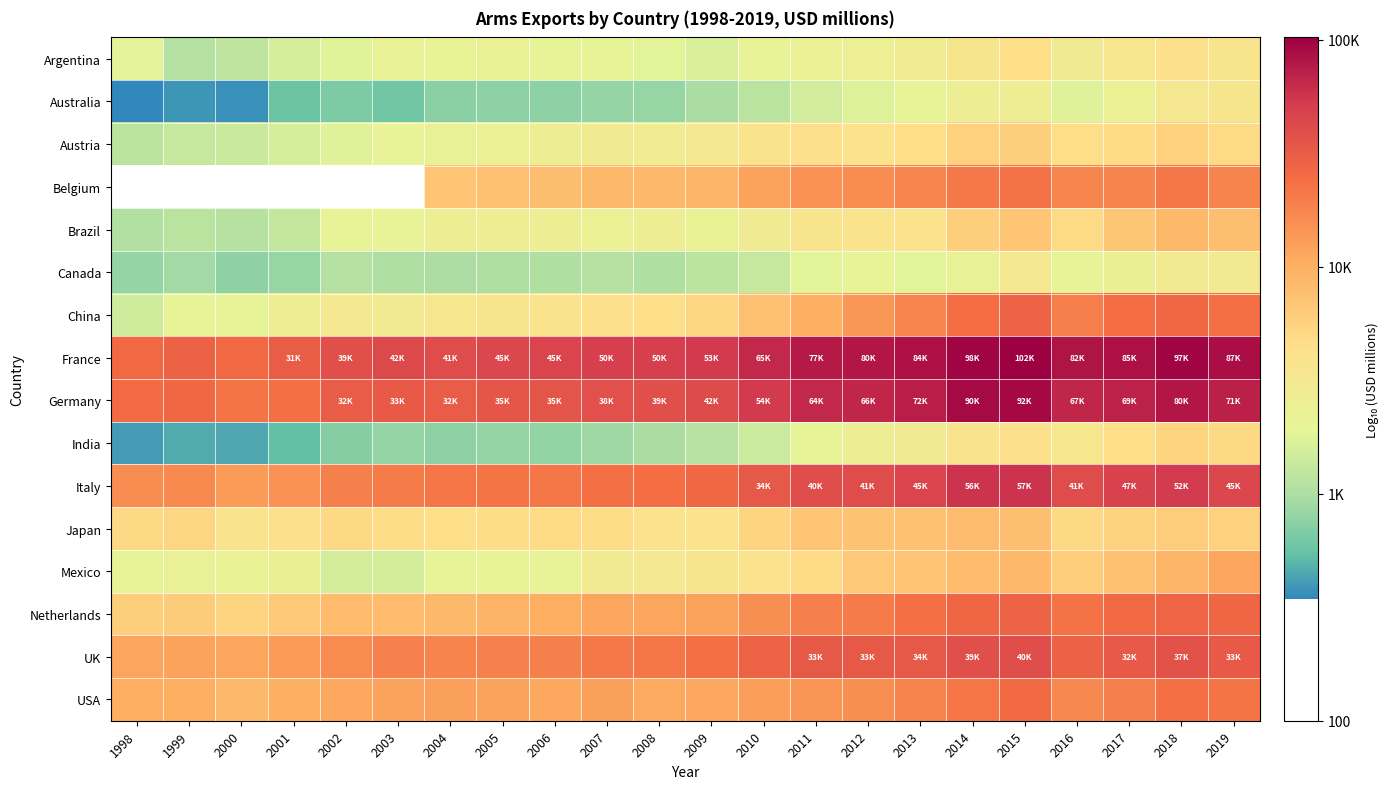

The value of Canada at 2017 is 4.7. True or false?

False